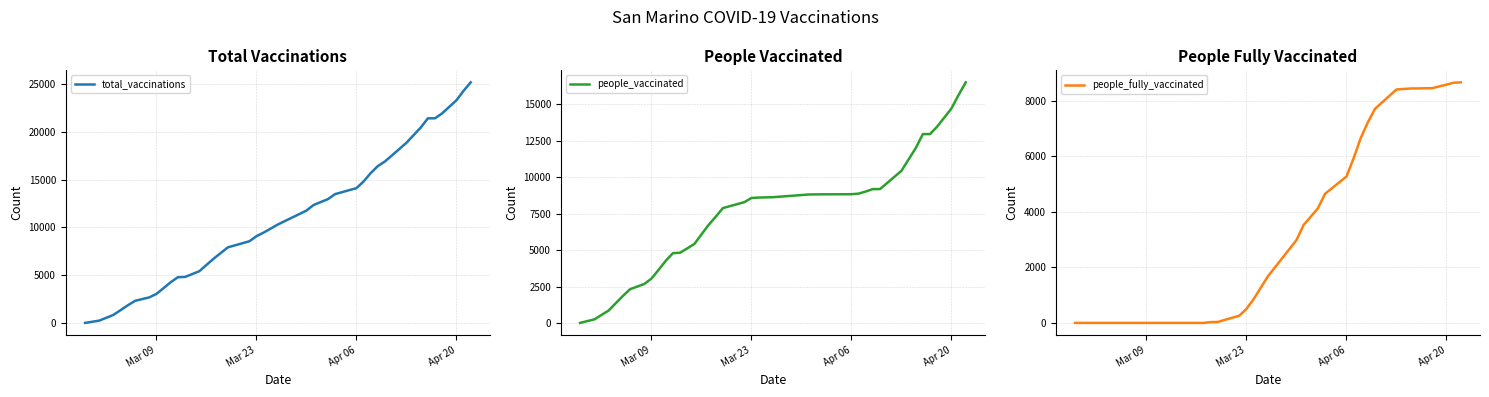

What is the maximum value for total_vaccinations?

25141